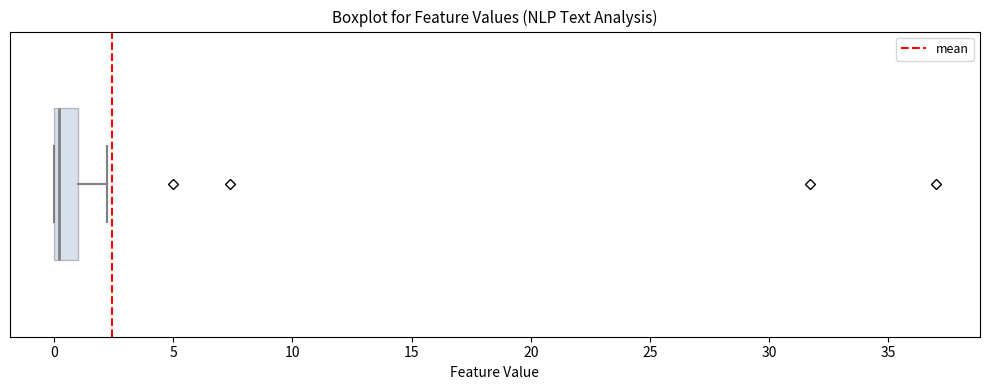

Read this box plot against the x-axis: the position of the median line, the range covered by the box, and the ends of both whiskers. The values are not printed on the chart, so give them approximately, as read against the axis.

median 0 (just right of the box's left edge), box 0 to 1, whiskers 0 to 2